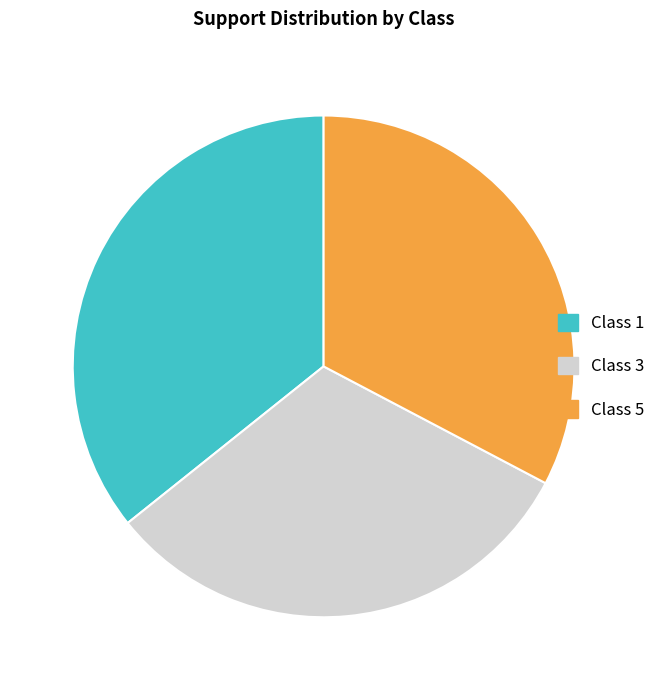

Is there a majority slice in this chart?

No